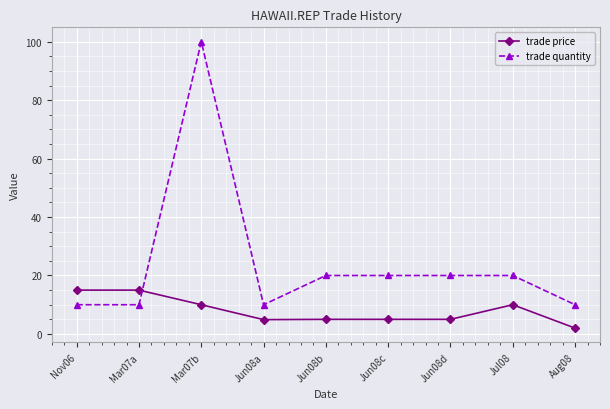

What is the difference between the maximum and minimum values in the trade price series?

13.0